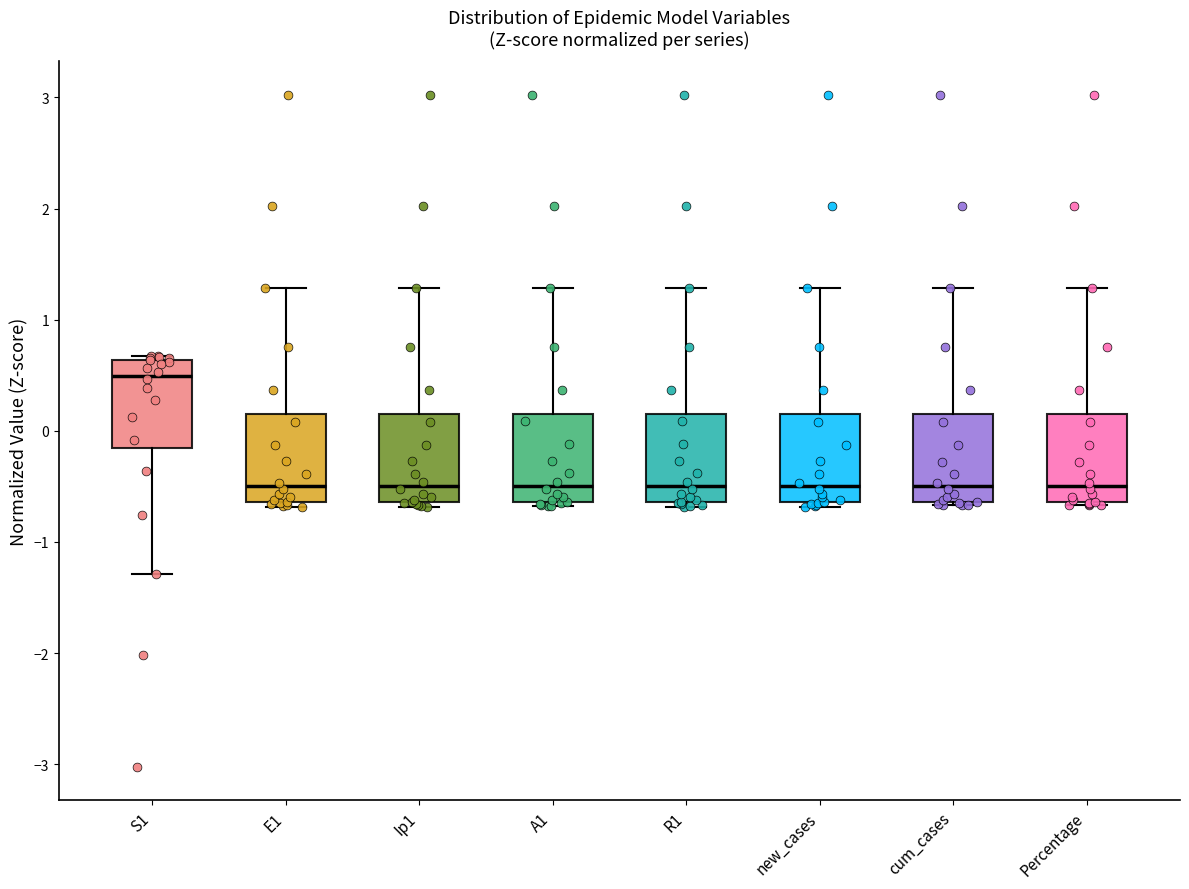

Reading left to right, read every box against the y-axis: the position of its median line, the range the box covers, and the ends of its whiskers. The values are not printed on the chart, so give them approximately, as read against the axis.

S1: median 0.5, box -0.2 to 0.6, whiskers -1.3 to 0.7
E1: median -0.5, box -0.6 to 0.2, whiskers -0.7 to 1.3
Ip1: median -0.5, box -0.6 to 0.2, whiskers -0.7 to 1.3
A1: median -0.5, box -0.6 to 0.2, whiskers -0.7 to 1.3
R1: median -0.5, box -0.6 to 0.2, whiskers -0.7 to 1.3
new_cases: median -0.5, box -0.6 to 0.2, whiskers -0.7 to 1.3
cum_cases: median -0.5, box -0.6 to 0.2, whiskers -0.7 to 1.3
Percentage: median -0.5, box -0.6 to 0.2, whiskers -0.7 to 1.3